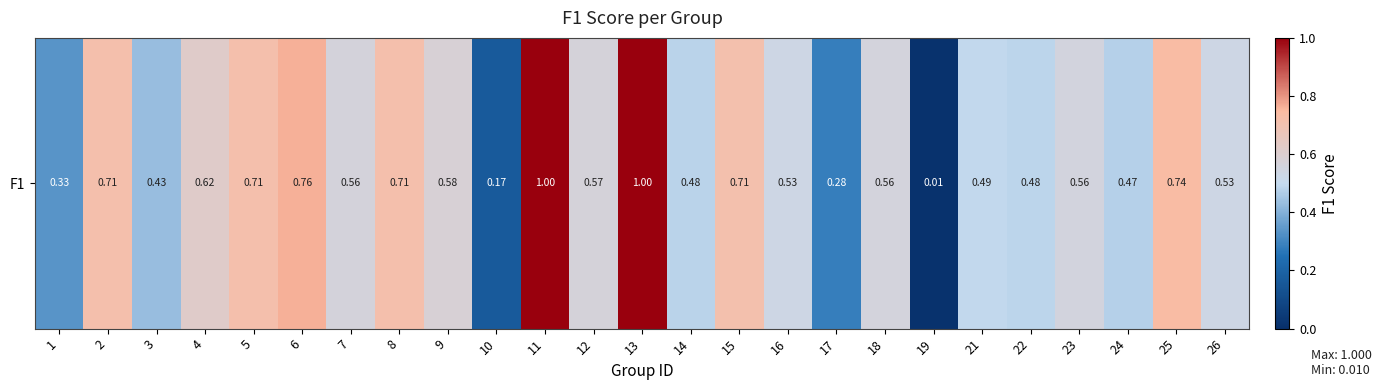

The chart shows a value of 0.2 at 10. True or false?

True